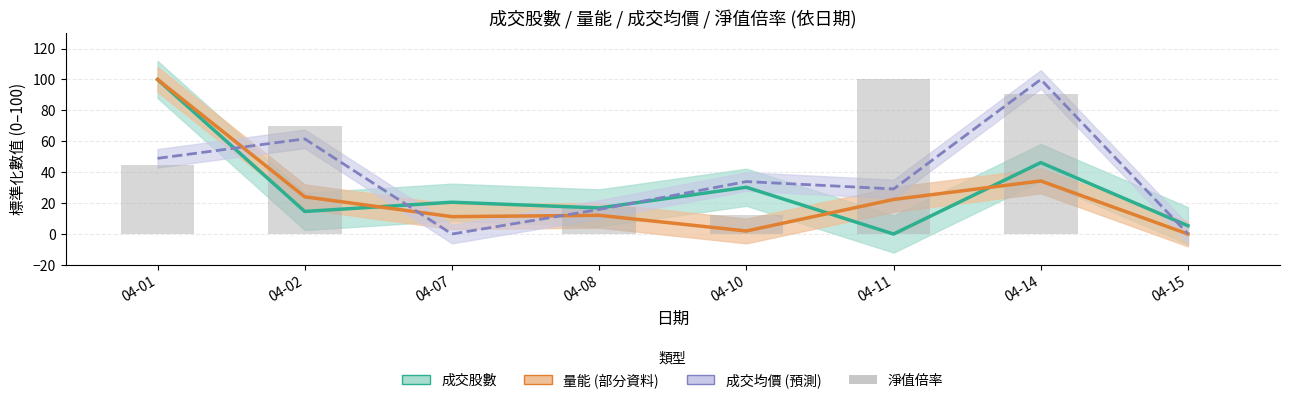

Rank the series by their average value, from highest to lowest.

淨值倍率, 成交均價, 成交股數, 量能